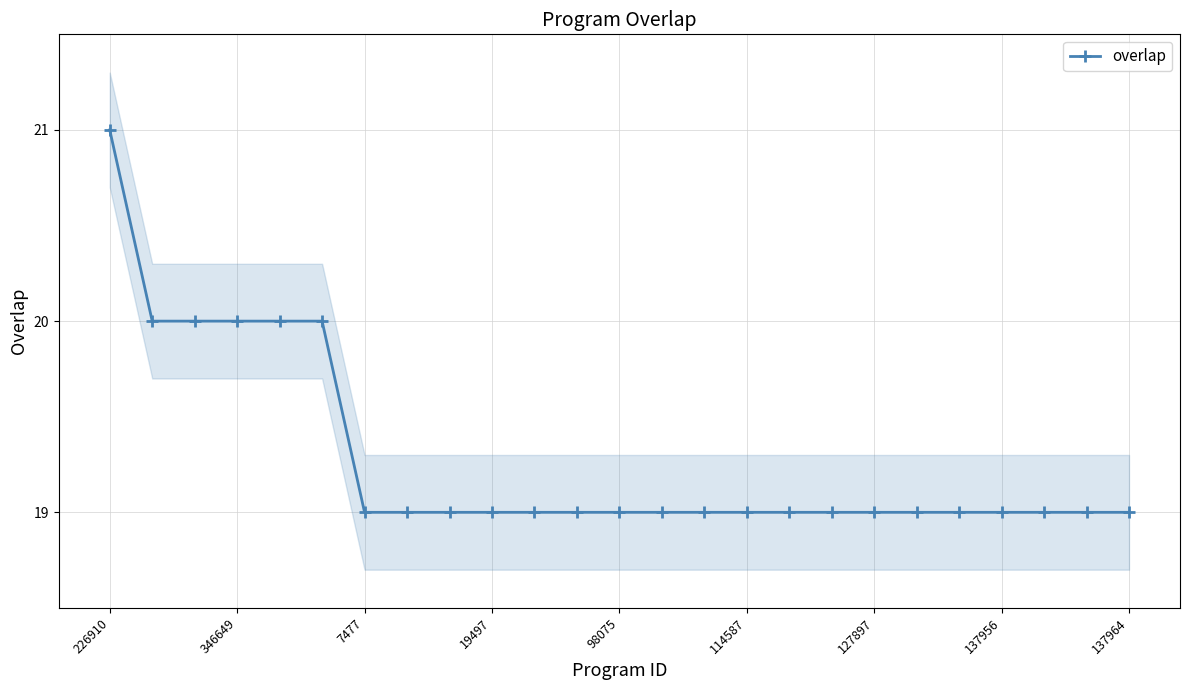

True or false: overlap has a value of 19 at 127897.

True